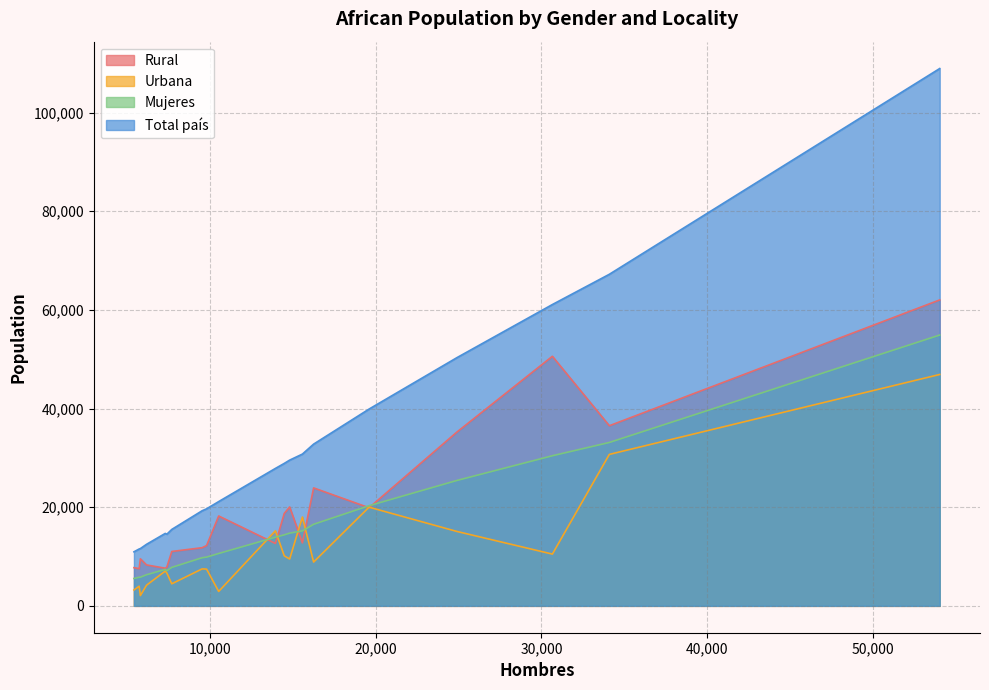

Which series has the largest total across all categories?

Total país